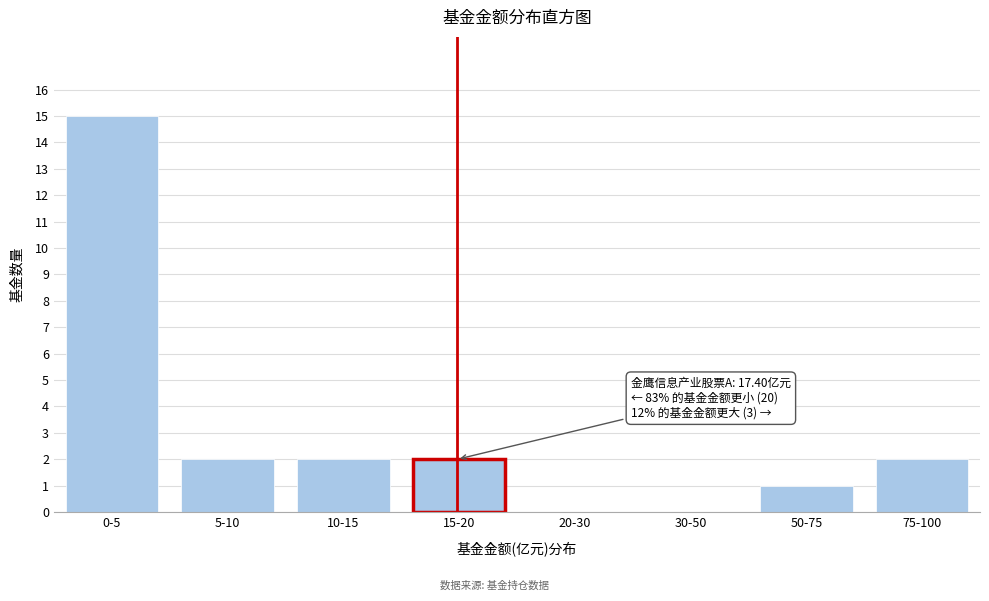

Reading left to right, what are all the values shown in this chart?

0-5=15	5-10=2	10-15=2	15-20=2	20-30=0	30-50=0	50-75=1	75-100=2